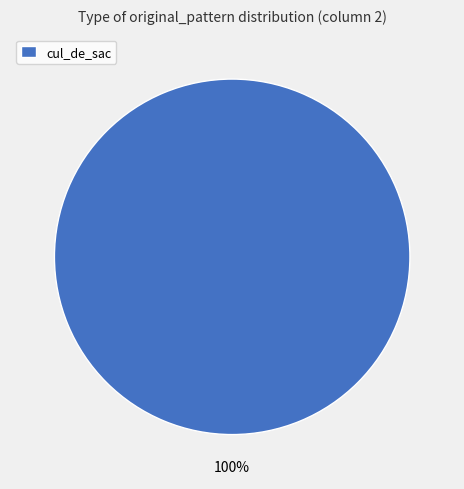

The cul_de_sac slice represents 100% of the pie. True or false?

True